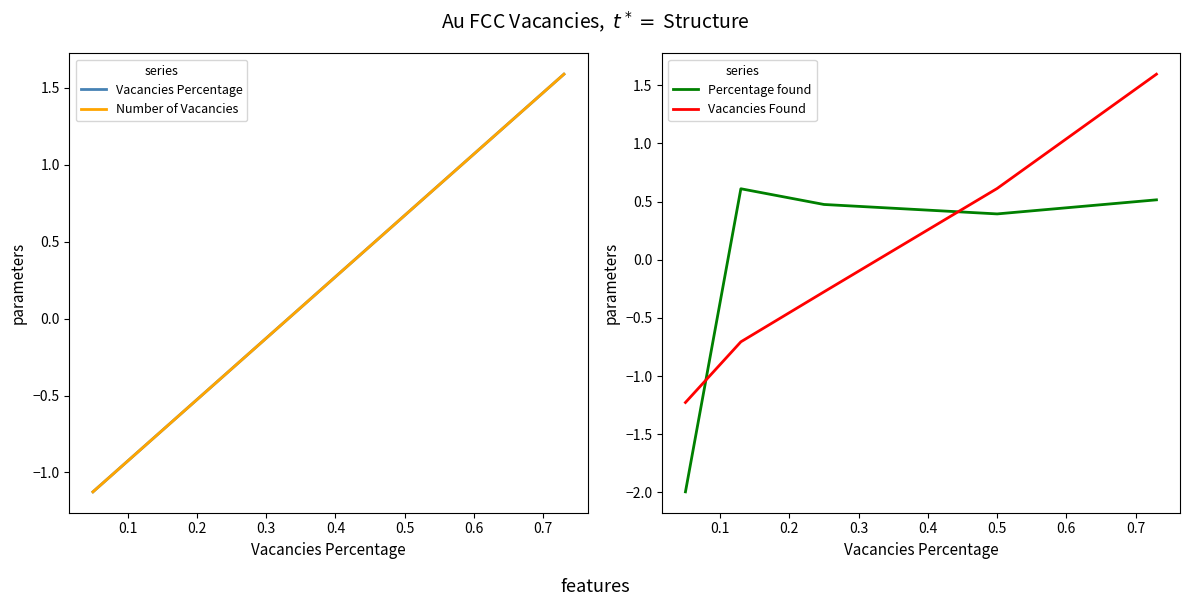

What is the highest value of the Percentage found series?

0.6